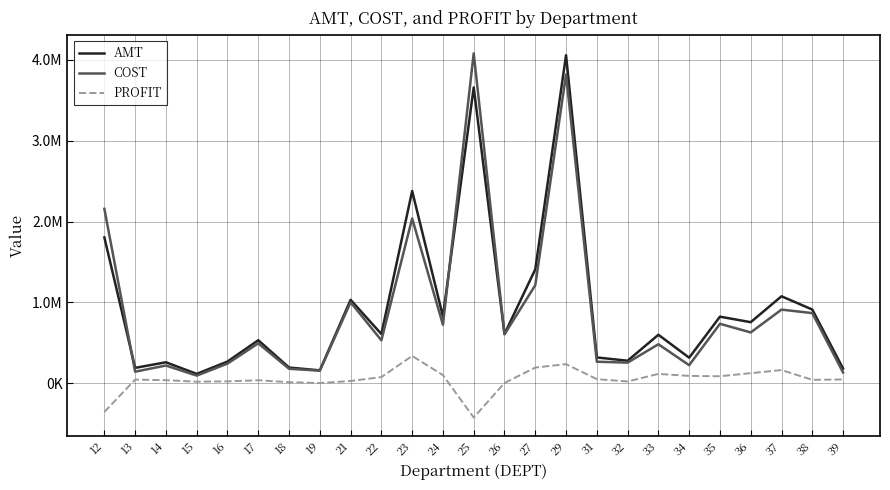

What are all the series names shown in the legend?

AMT, COST, PROFIT